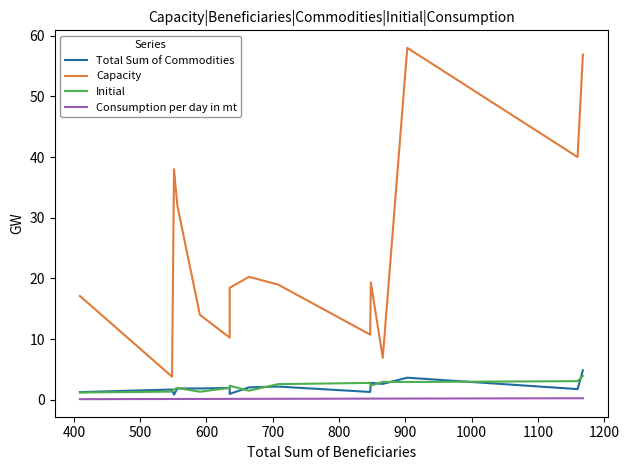

Which series has the largest total across all categories?

Capacity